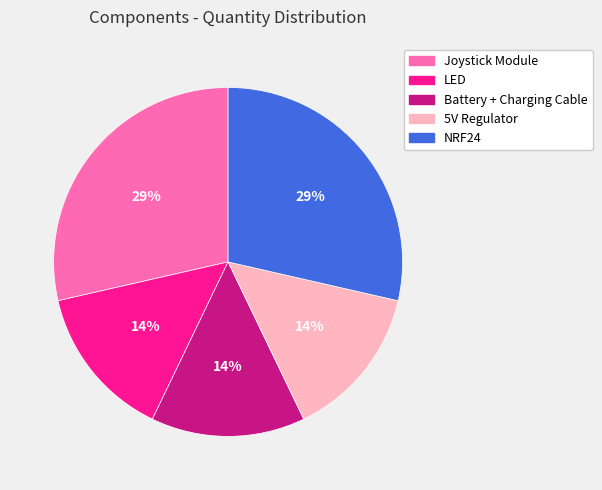

Which has a higher value, NRF24 or Battery + Charging Cable?

NRF24